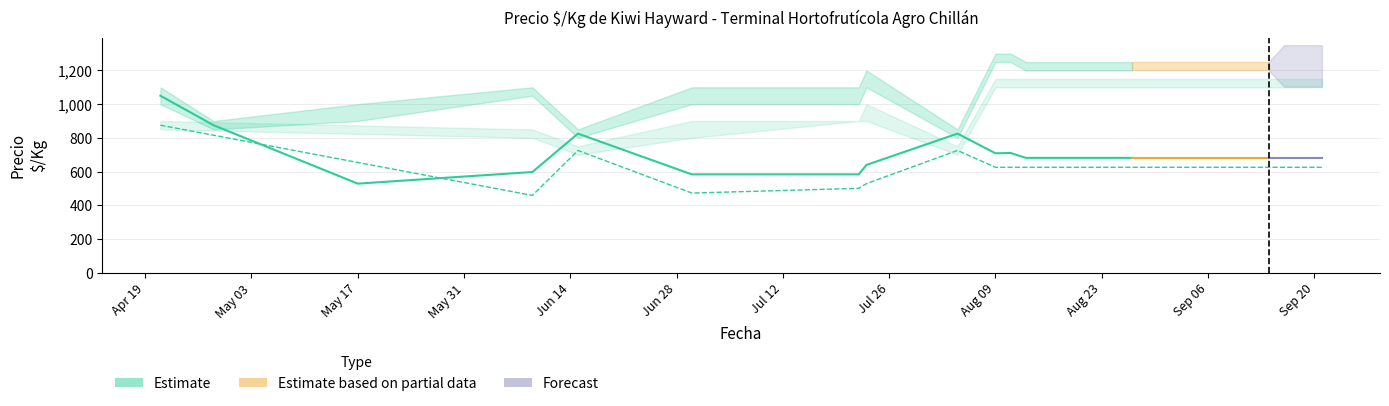

What is the label of the 8th point from the right?

2021-08-27